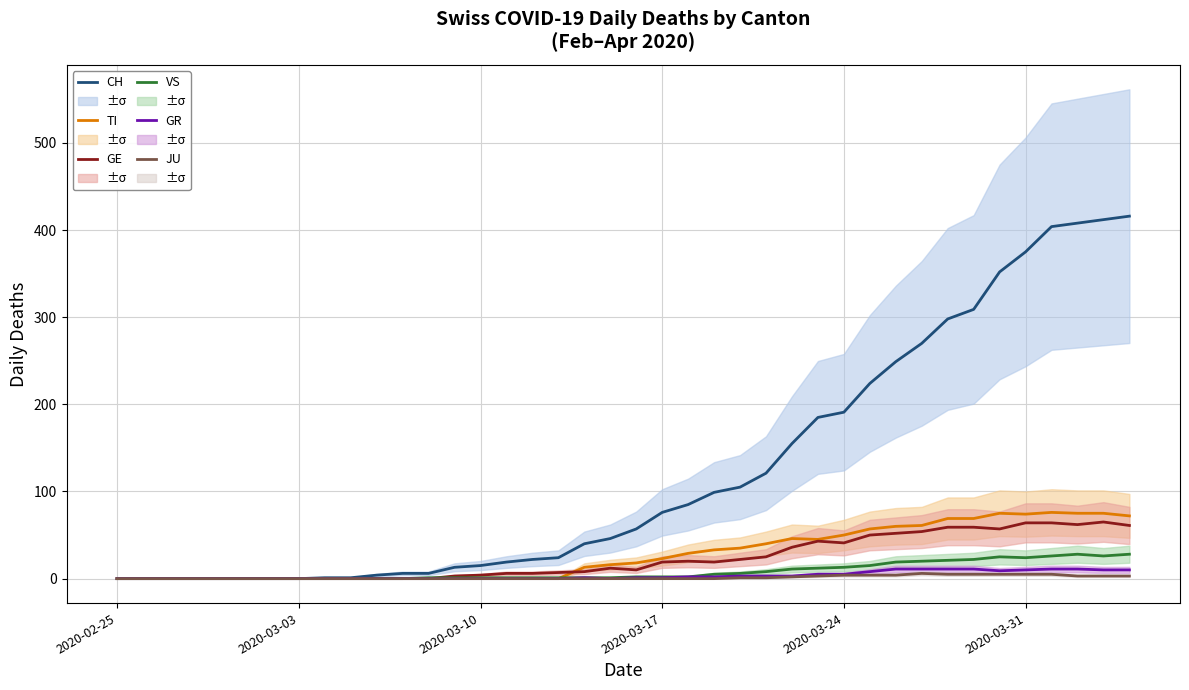

What is the value of the GR point at the 31st from the left?

11